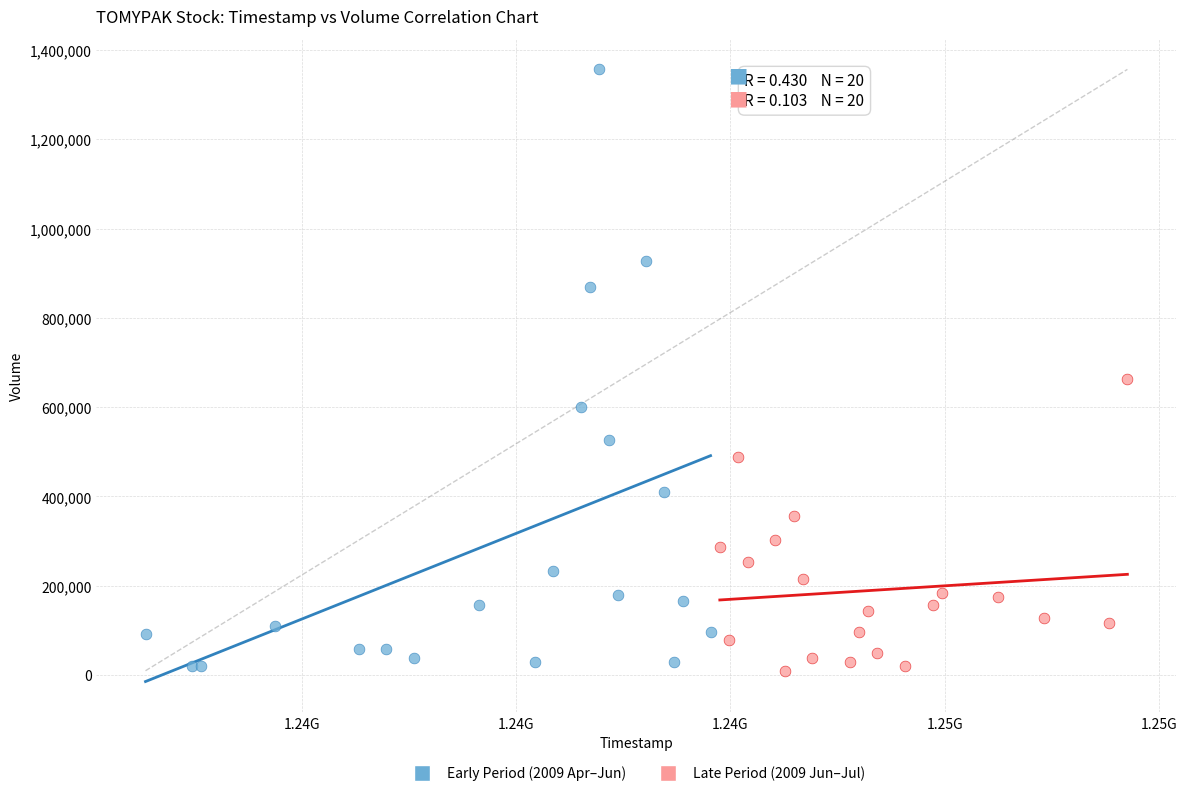

What are all the series names shown in the legend?

Early Period (2009 Apr–Jun), Late Period (2009 Jun–Jul)